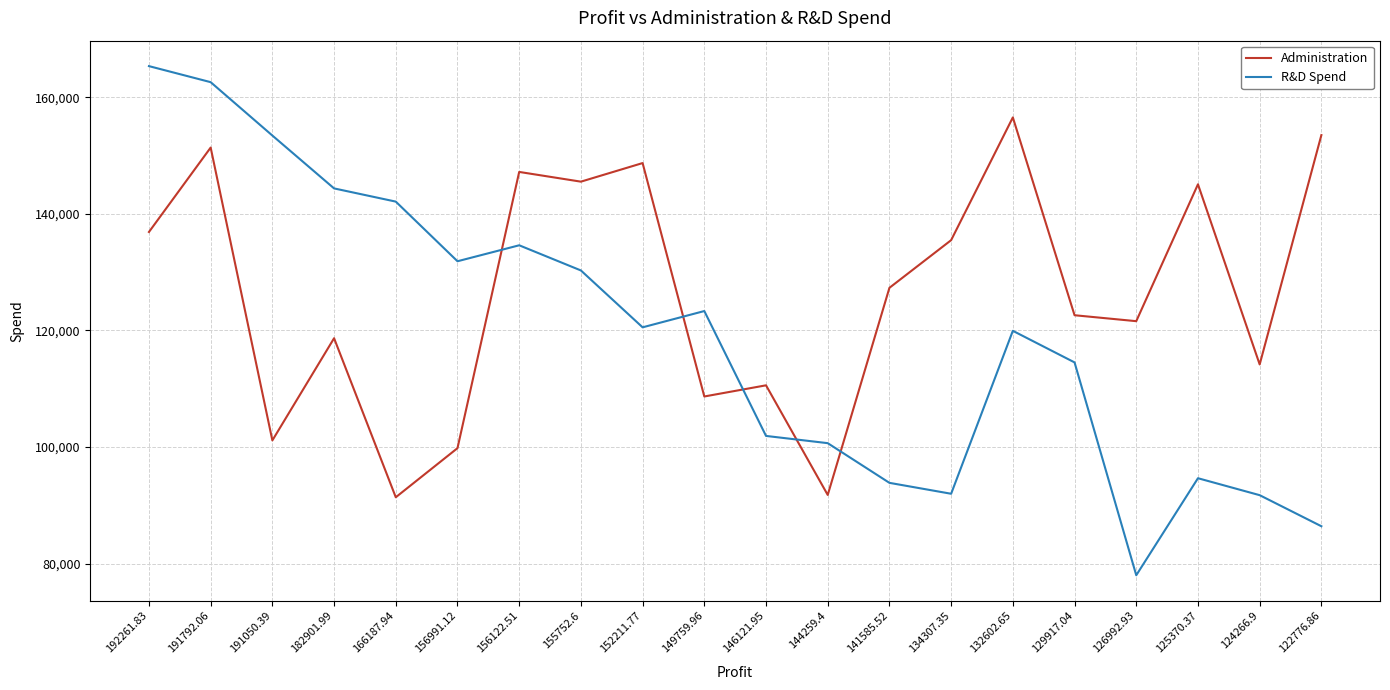

Where is the first local minimum for Administration?

191050.39